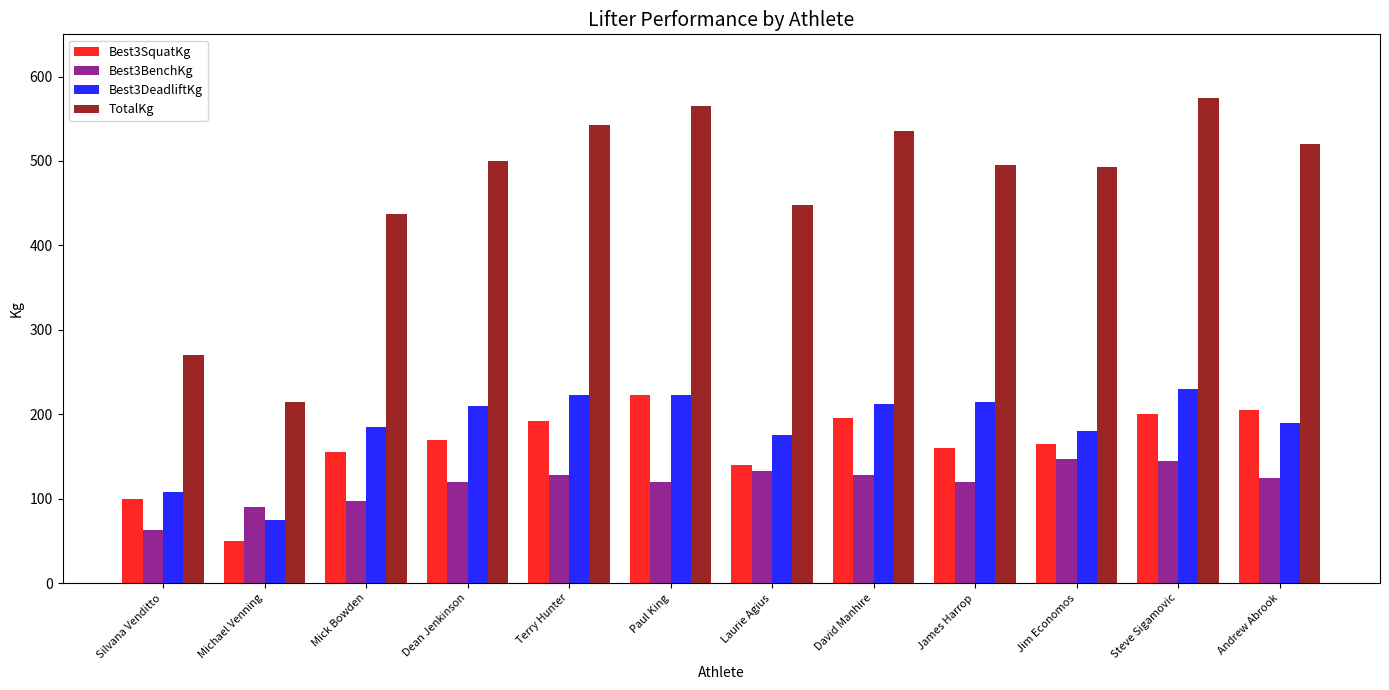

What position from the right is Silvana Venditto?

12